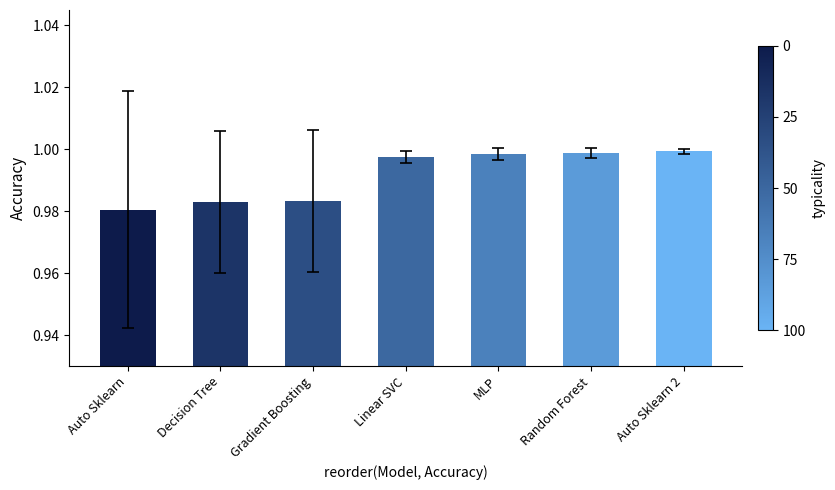

The chart shows a value of 1.6 at Decision Tree. True or false?

False